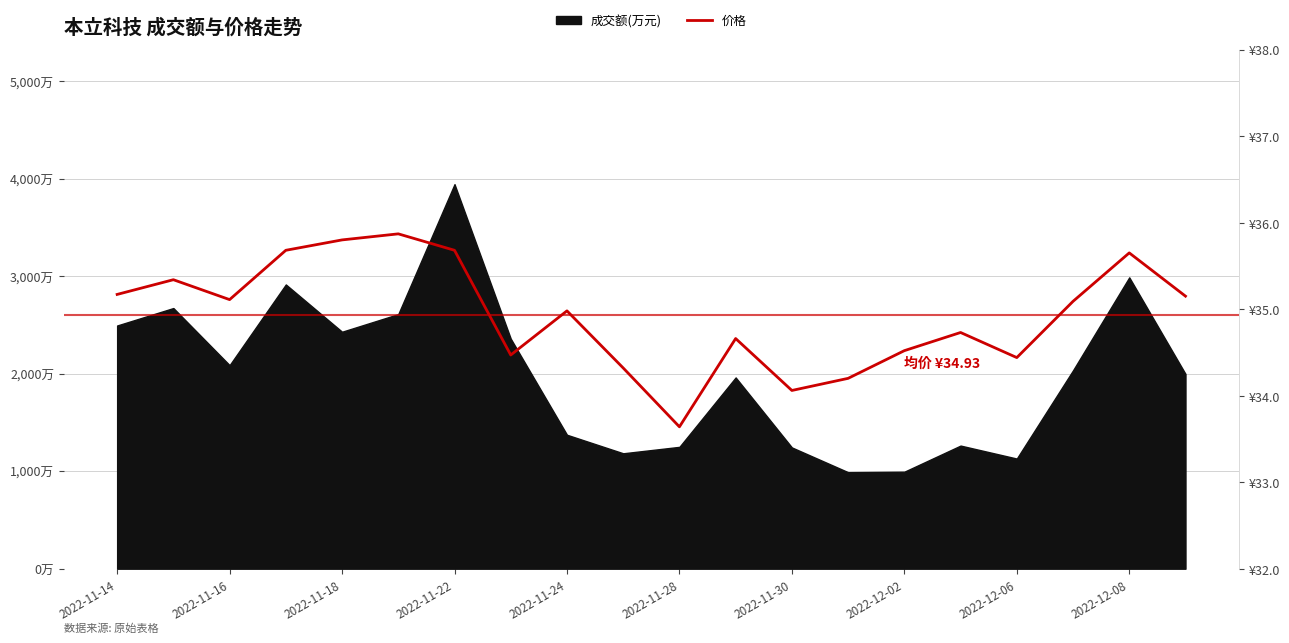

Where is the data nearest to the value 34?

2022-11-30